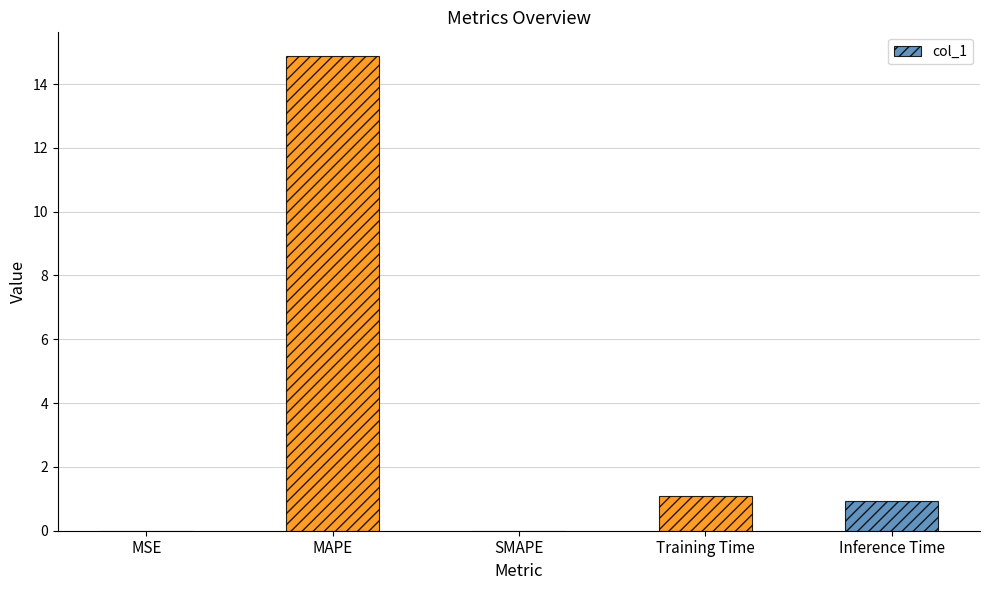

Which has a higher value, Training Time or MAPE?

MAPE